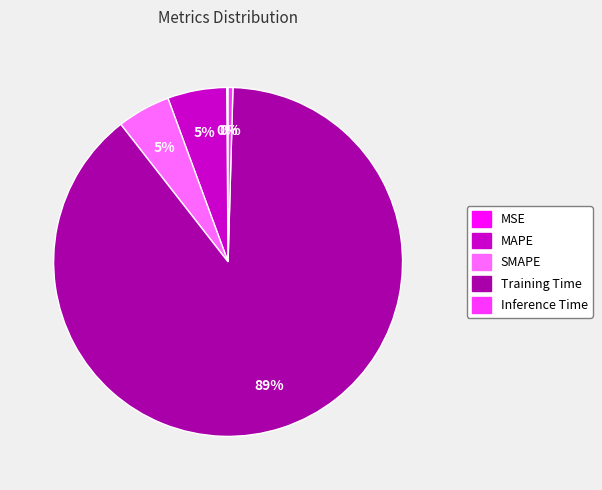

What is the largest slice in the pie chart?

Training Time